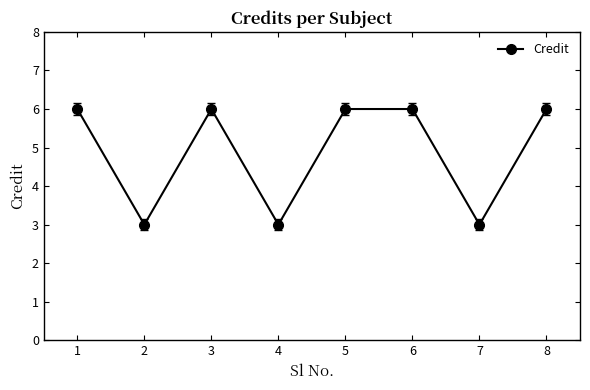

Where is the first local maximum?

3